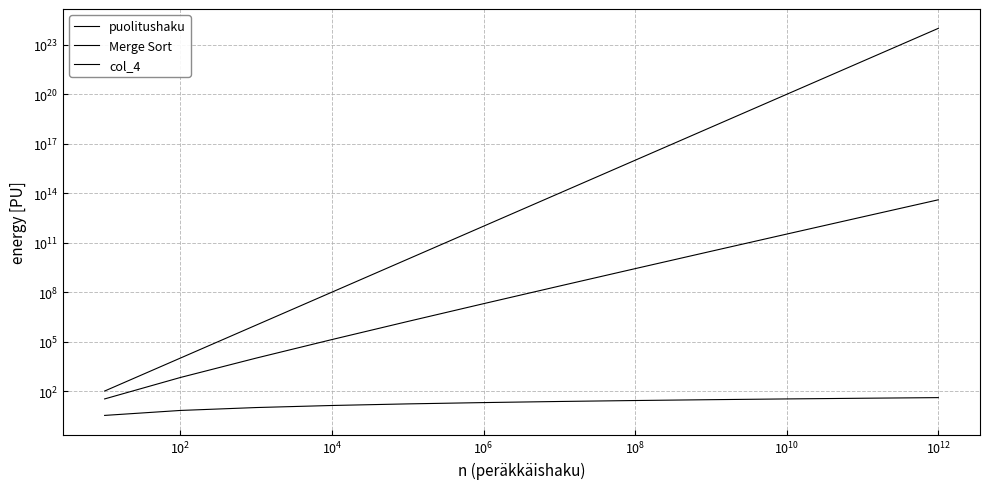

What is the approximate value of Merge Sort at 11?

39863137138648.4